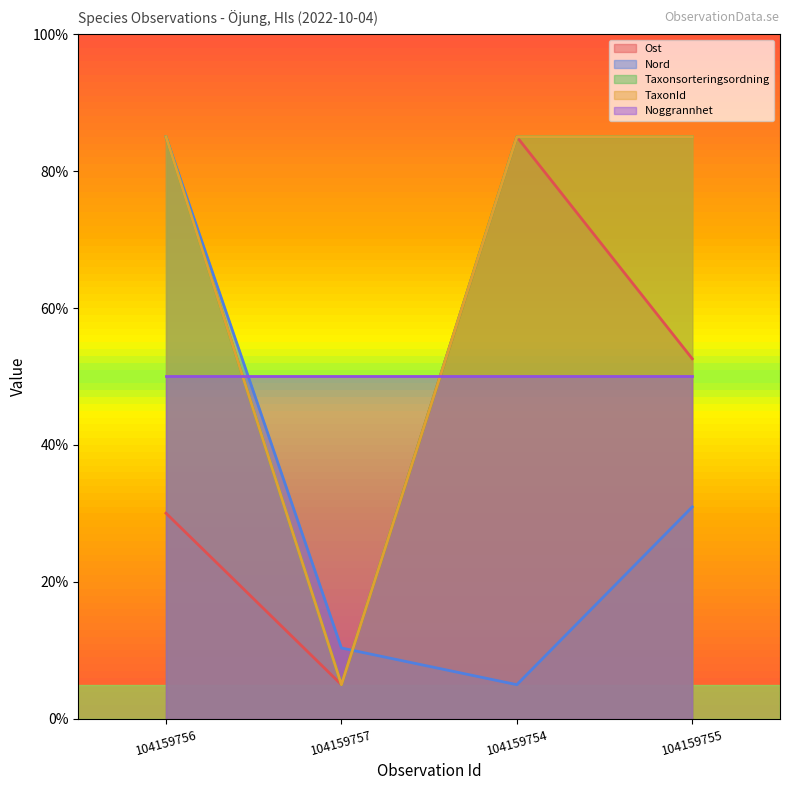

The TaxonId series shows 2.5 at 104159757. True or false?

False